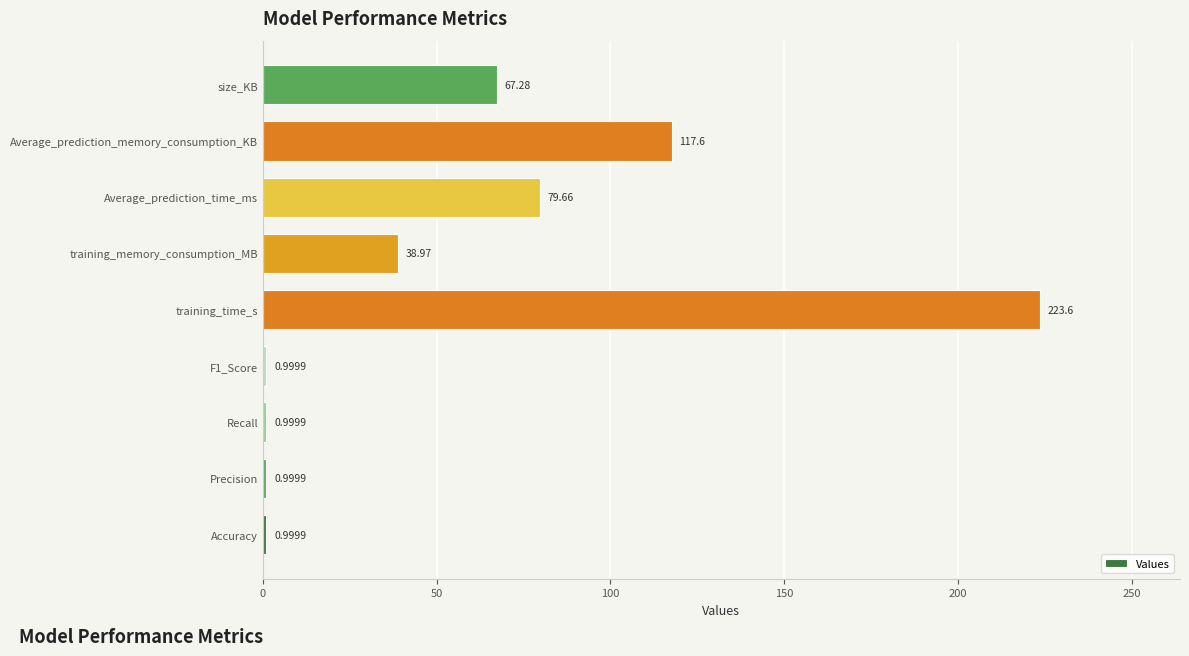

What is the difference between the second highest and minimum values?

116.6